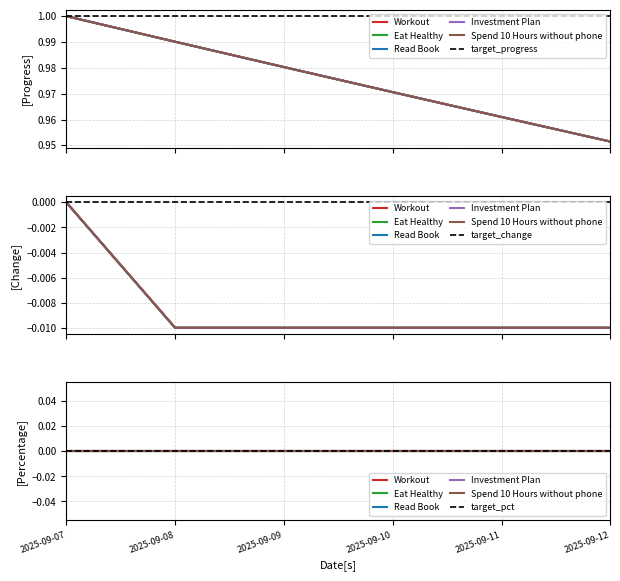

True or false: Investment Plan has a value of 0.5 at 2025-09-09.

False